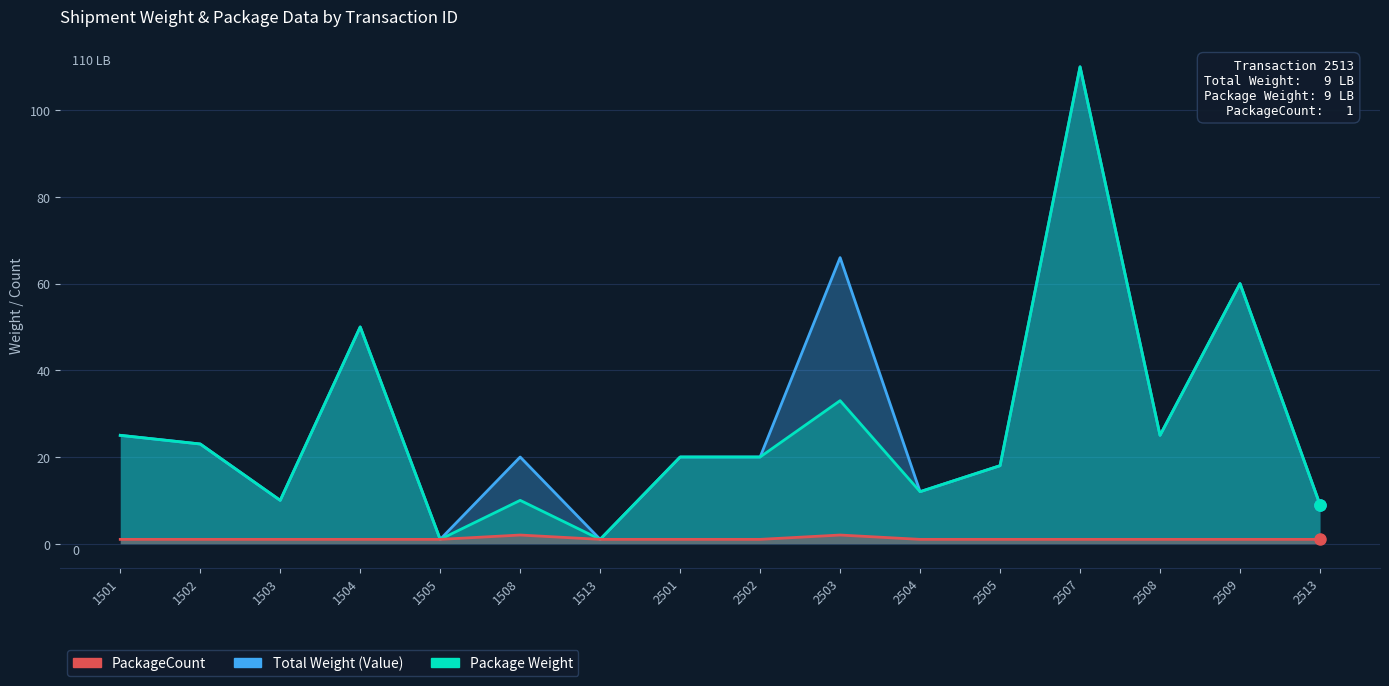

How many categories are shown in the chart?

16